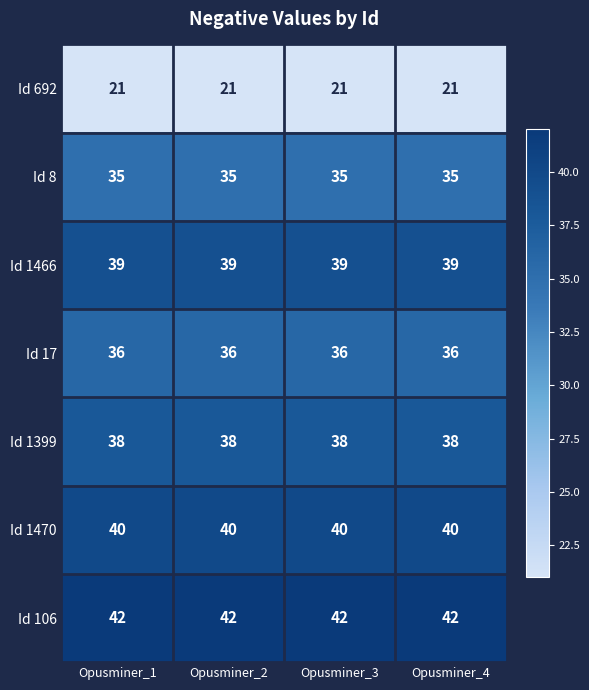

What is the spread (max minus min) of values at Opusminer_2?

21